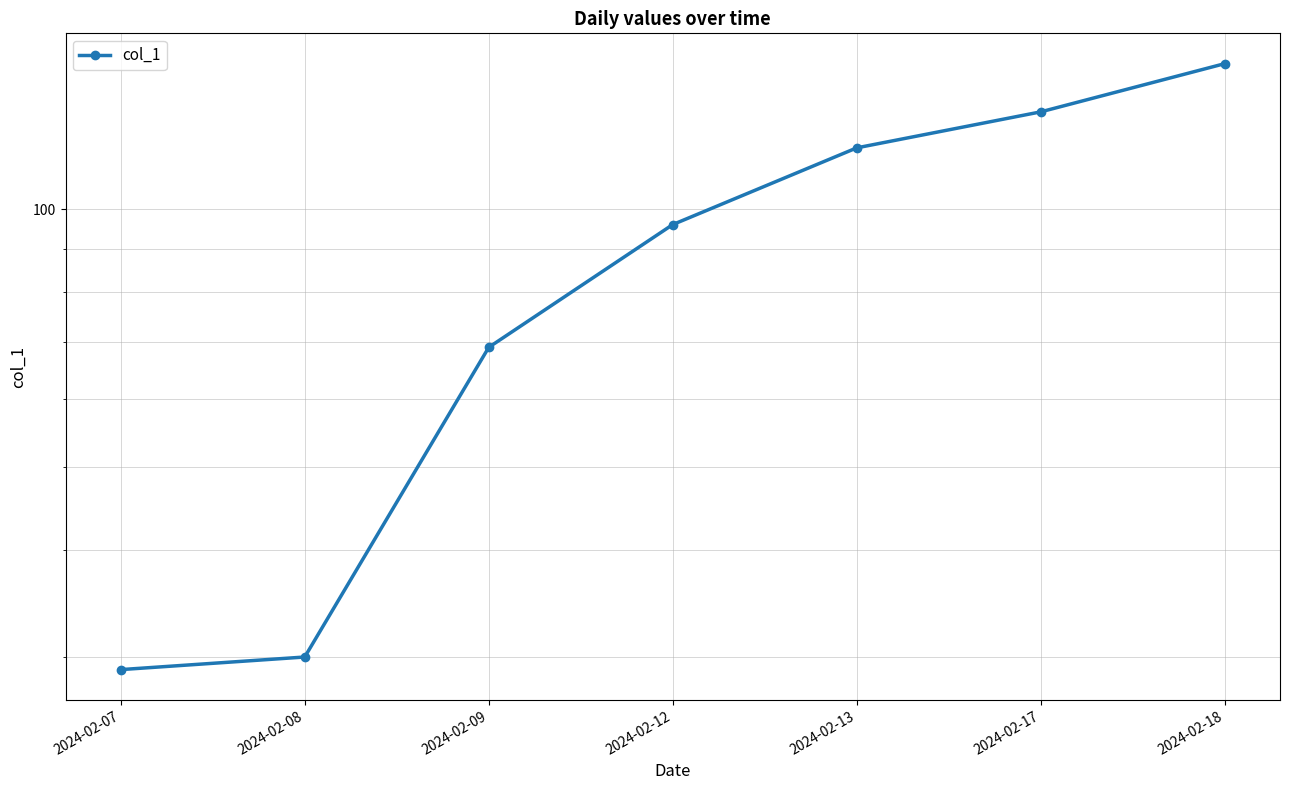

Approximately how many times larger is the value at 2024-02-13 compared to 2024-02-07?

4.1